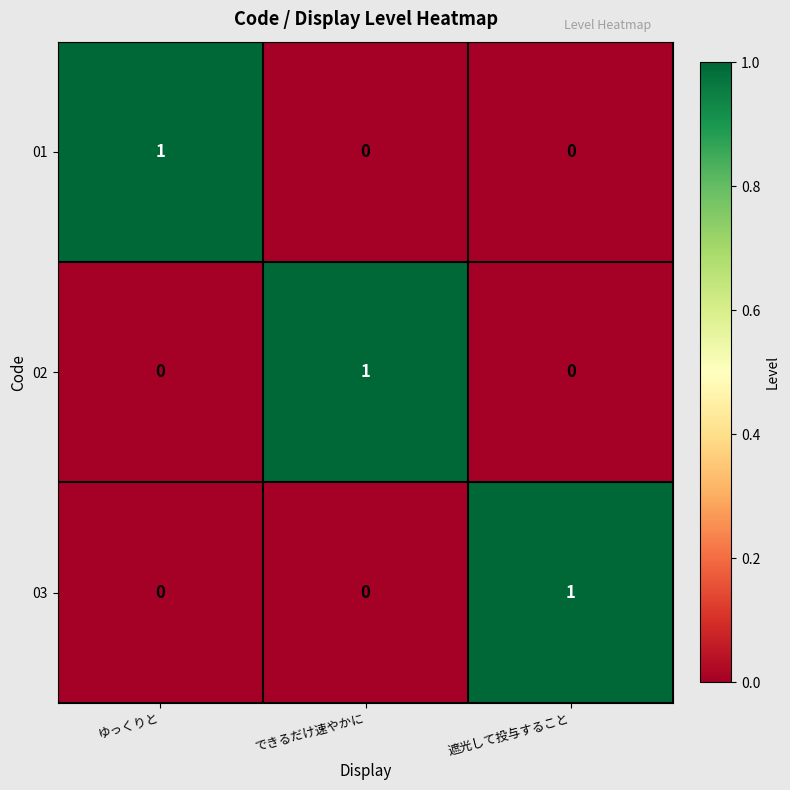

The 03 series shows 1 at 遮光して投与すること. True or false?

True